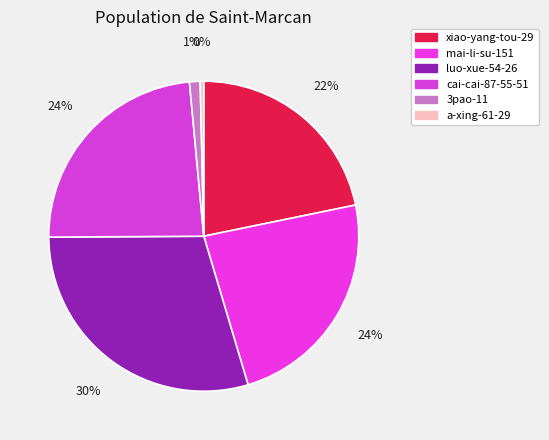

The 3pao-11 slice represents 1% of the pie. True or false?

True